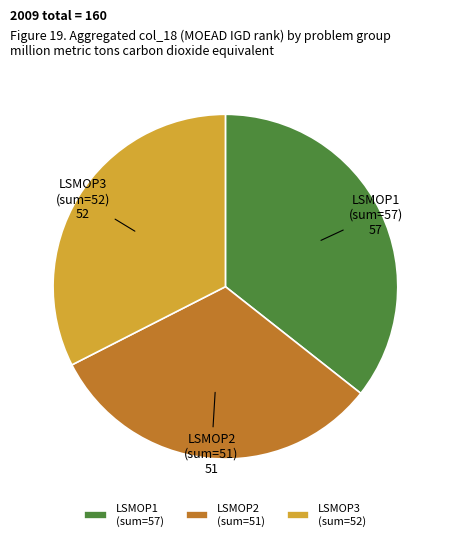

Rank the categories by value from highest to lowest.

LSMOP1 (sum=57), LSMOP3 (sum=52), LSMOP2 (sum=51)